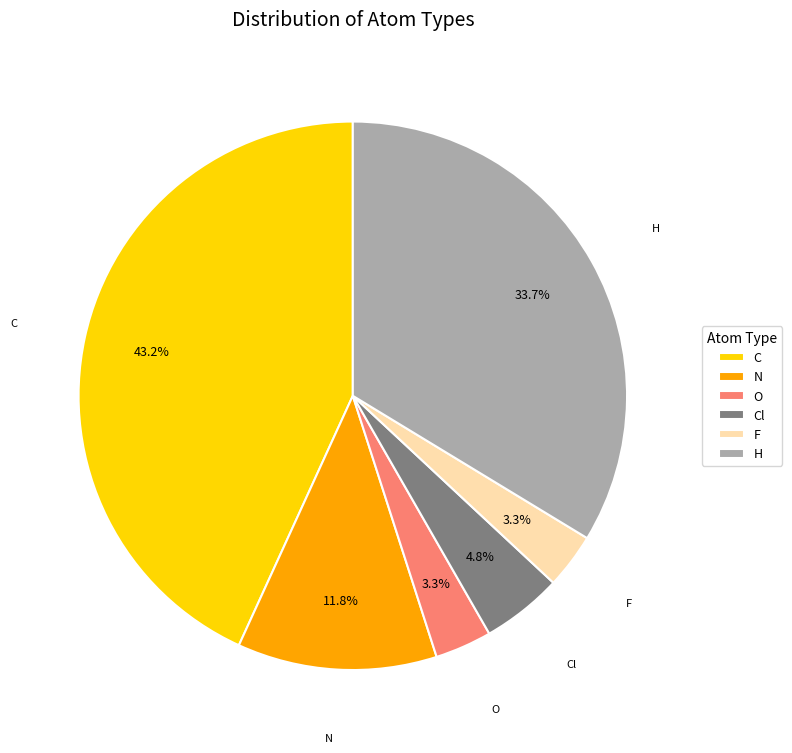

Which slice is the largest?

C